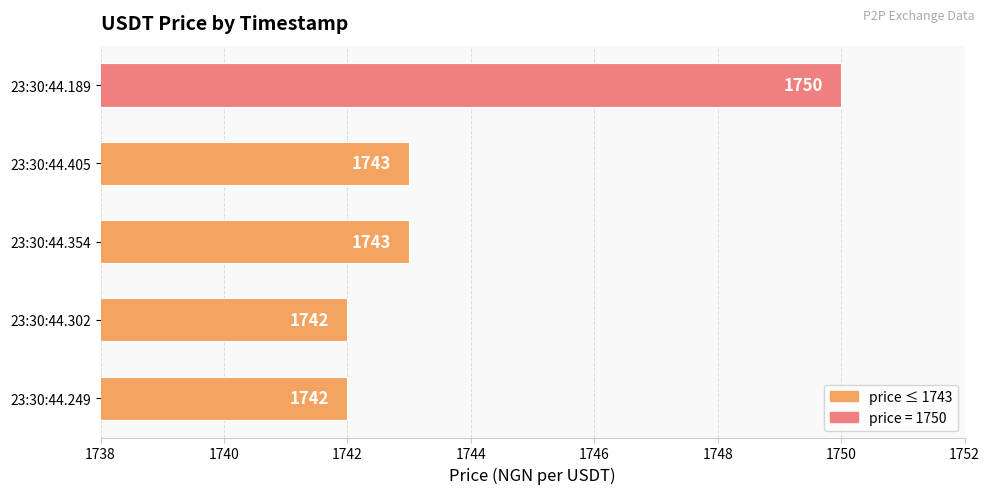

True or false: the data shows 2914 at 23:30:44.354.

False